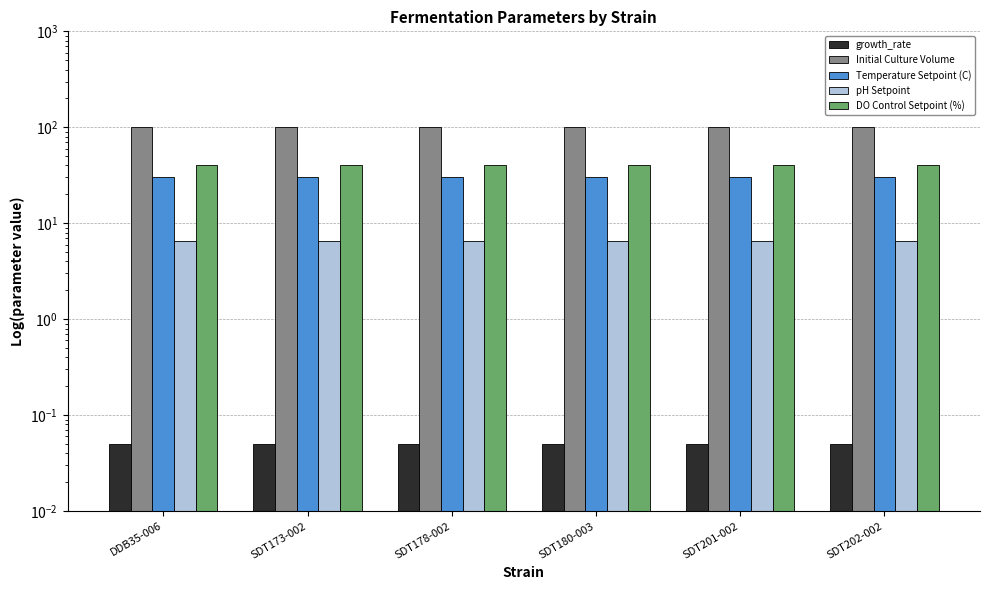

What is the label of the 2nd bar from the right?

SDT201-002